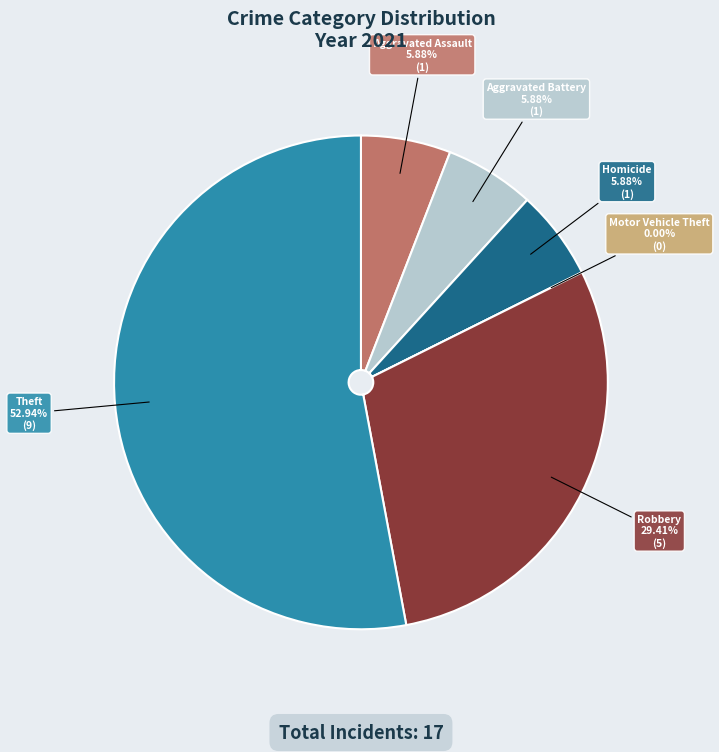

The Robbery slice represents 29% of the pie. True or false?

True